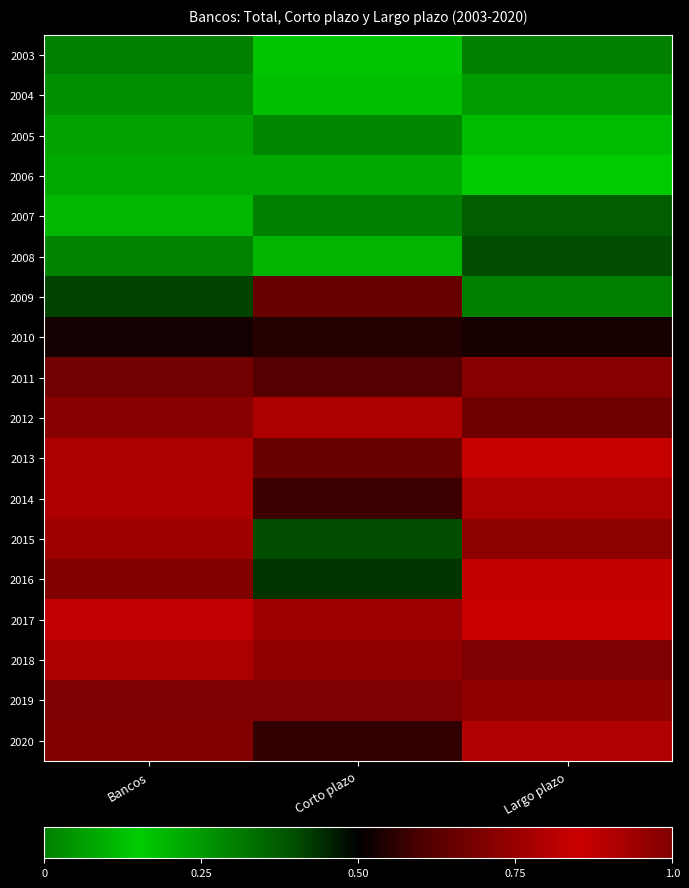

How many distinct data groups are displayed?

18